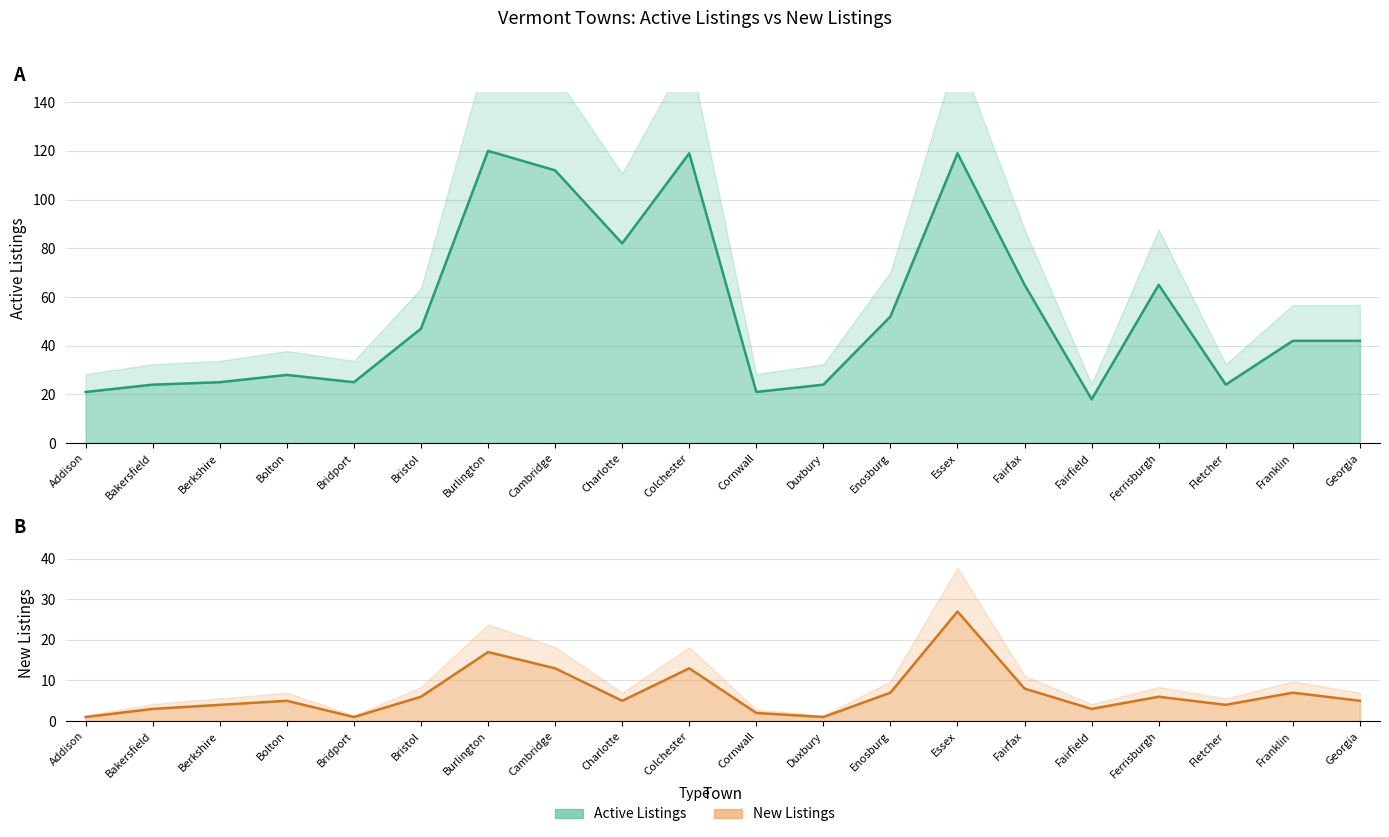

Reading left to right, transcribe all the data shown in this chart.

Active Listings line: Addison=21	Bakersfield=24	Berkshire=25	Bolton=28	Bridport=25	Bristol=47	Burlington=120	Cambridge=112	Charlotte=82	Colchester=119	Cornwall=21	Duxbury=24	Enosburg=52	Essex=119	Fairfax=65	Fairfield=18	Ferrisburgh=65	Fletcher=24	Franklin=42	Georgia=42
New Listings line: Addison=1	Bakersfield=3	Berkshire=4	Bolton=5	Bridport=1	Bristol=6	Burlington=17	Cambridge=13	Charlotte=5	Colchester=13	Cornwall=2	Duxbury=1	Enosburg=7	Essex=27	Fairfax=8	Fairfield=3	Ferrisburgh=6	Fletcher=4	Franklin=7	Georgia=5